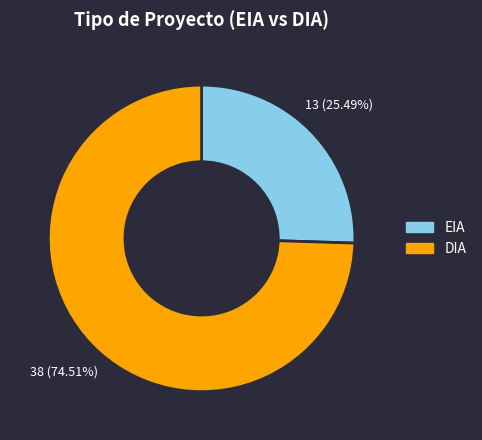

What is the total percentage of DIA and EIA?

100.0%